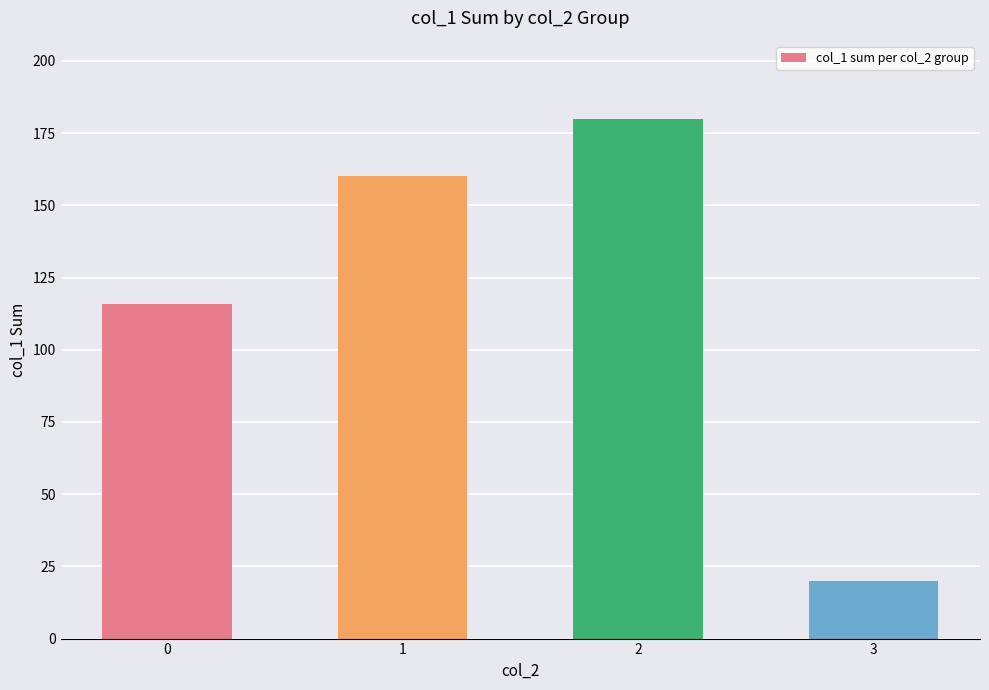

How many distinct data groups are displayed?

1